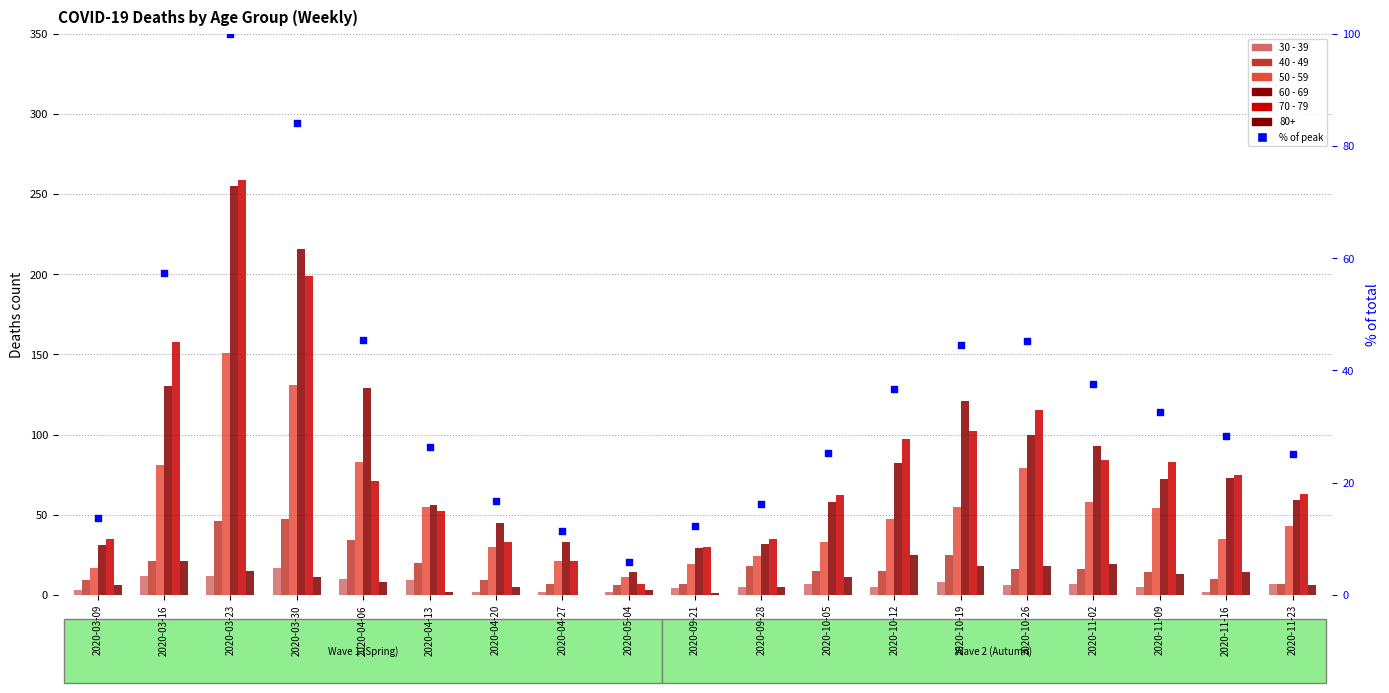

Which series has the largest total across all categories?

60 - 69